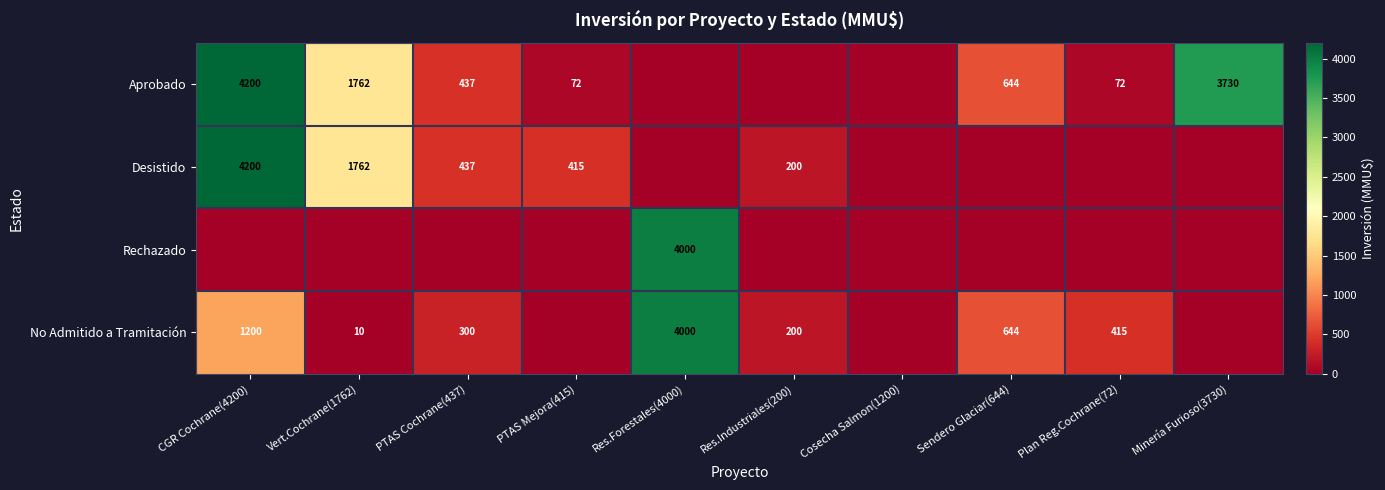

What is the sum of the Desistido values at CGR Cochrane(4200) and Res.Industriales(200)?

4400